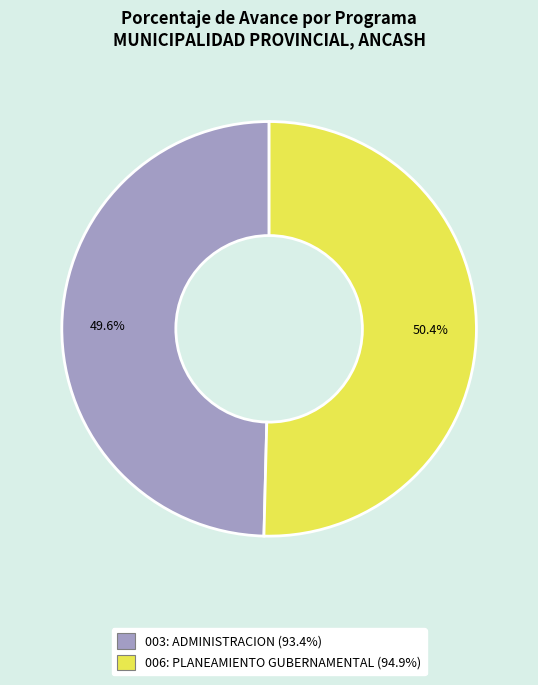

Does 006: PLANEAMIENTO GUBERNAMENTAL represent more than half of the total?

Yes